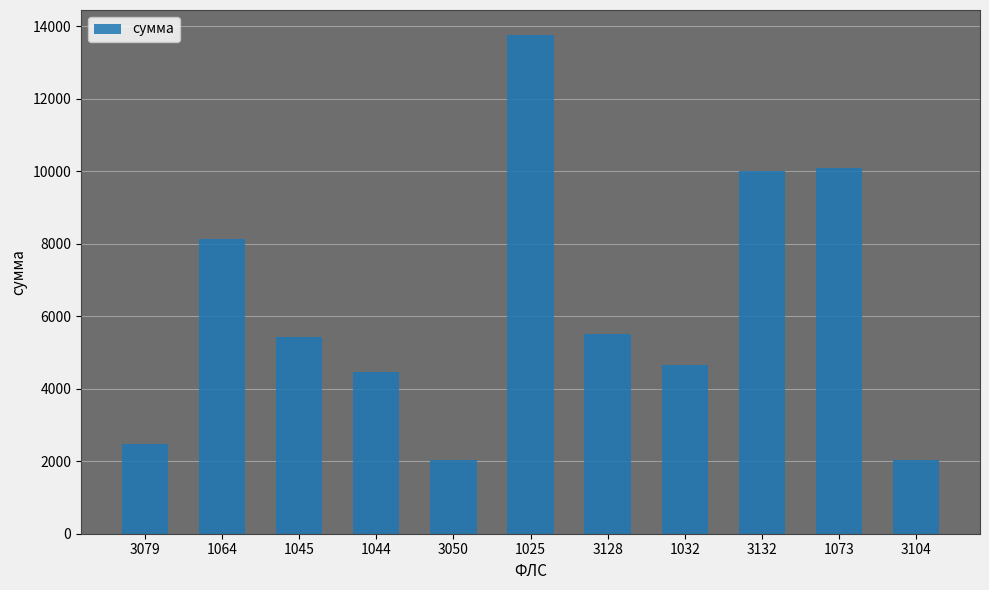

What is the average value?

6232.1